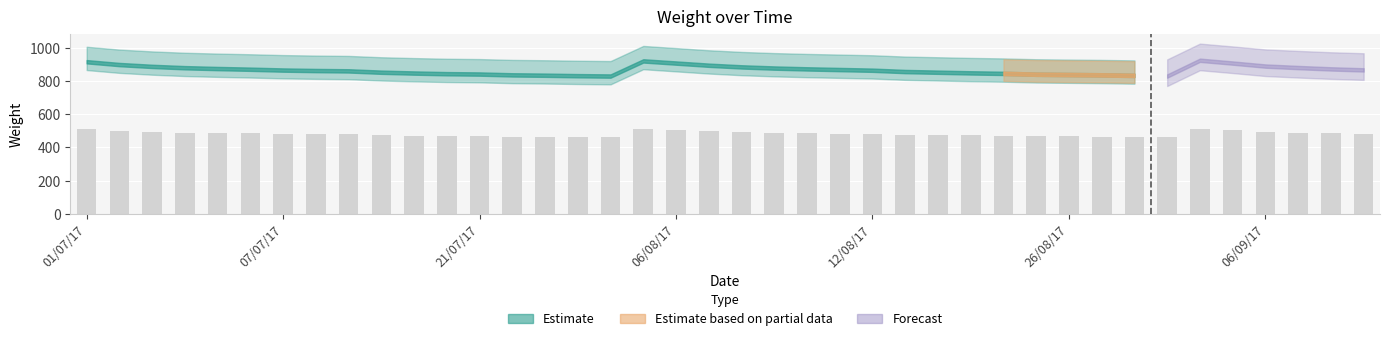

What is the value of the 6th bar from the left?

484.0